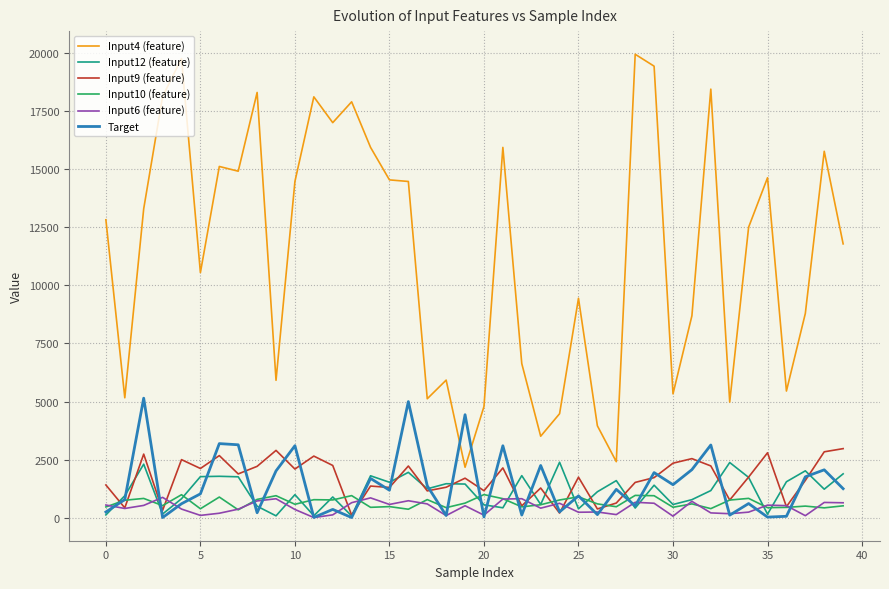

What is the greatest value displayed?

19949.2